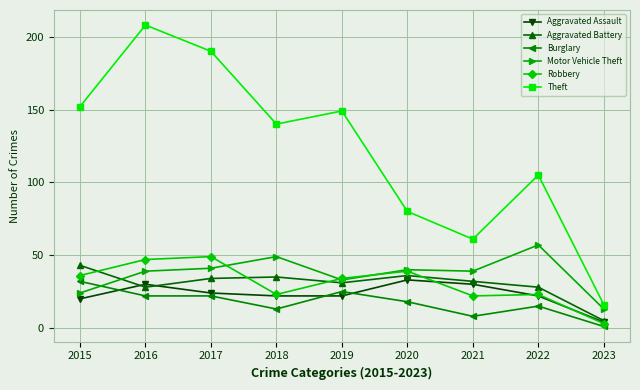

Which series has the largest range (max minus min)?

Theft